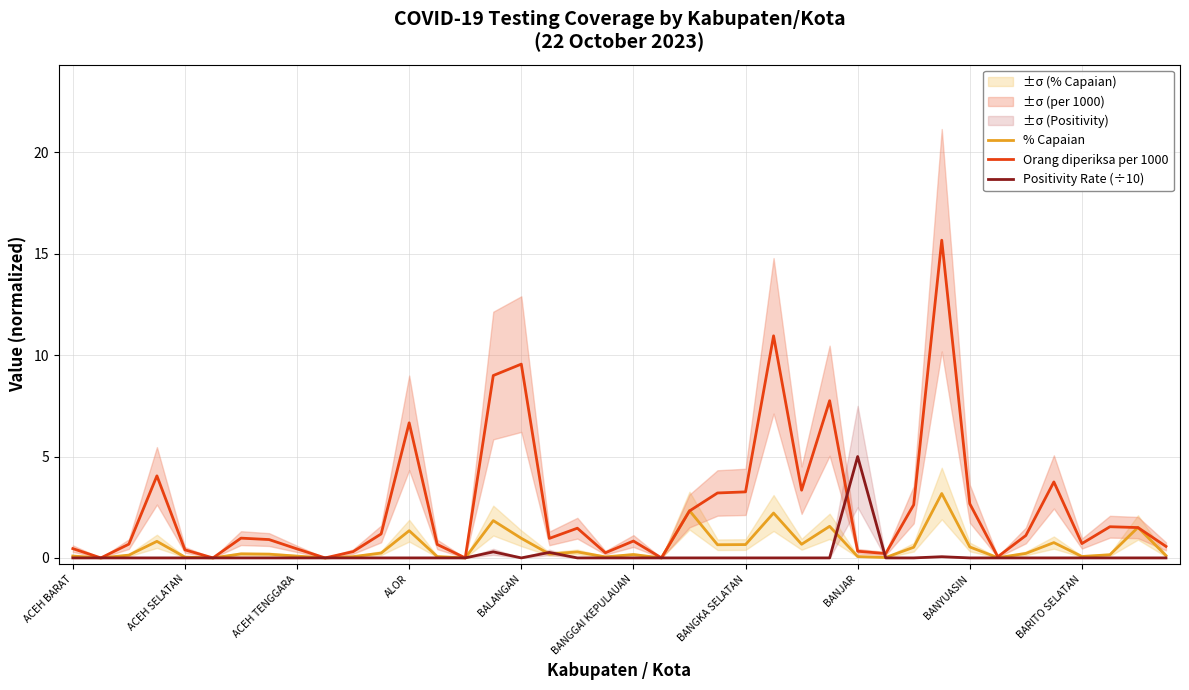

What is the value of the % Capaian point at the 11th from the left?

0.1